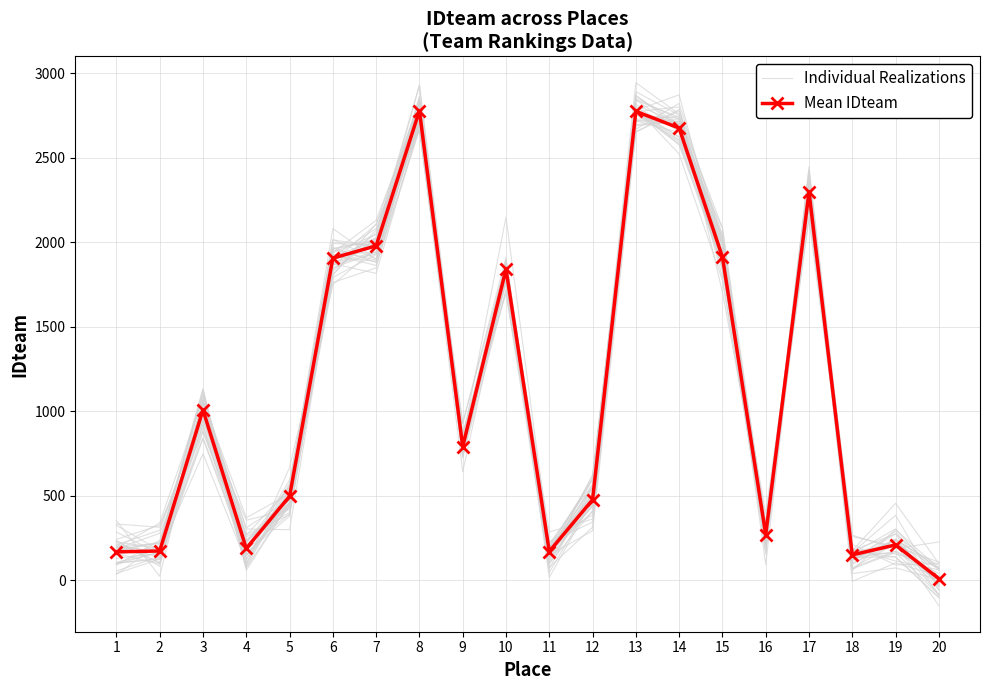

Rank the series by their average value, from lowest to highest.

Individual Realizations, Mean IDteam